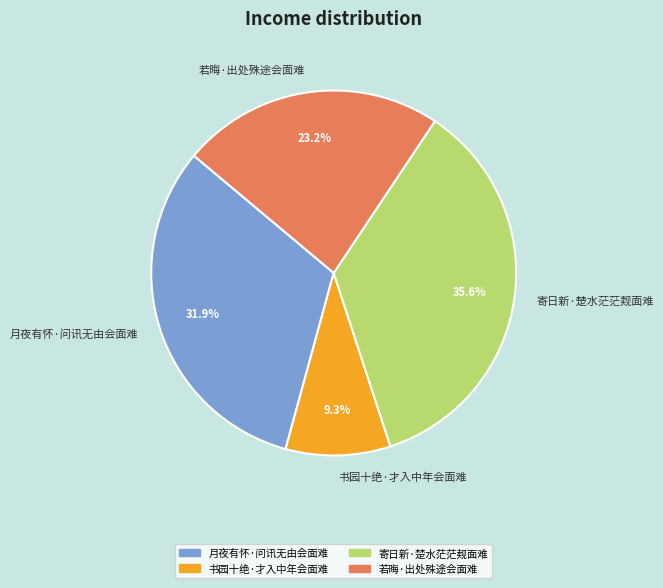

What is the largest slice in the pie chart?

寄日新·楚水茫茫觌面难